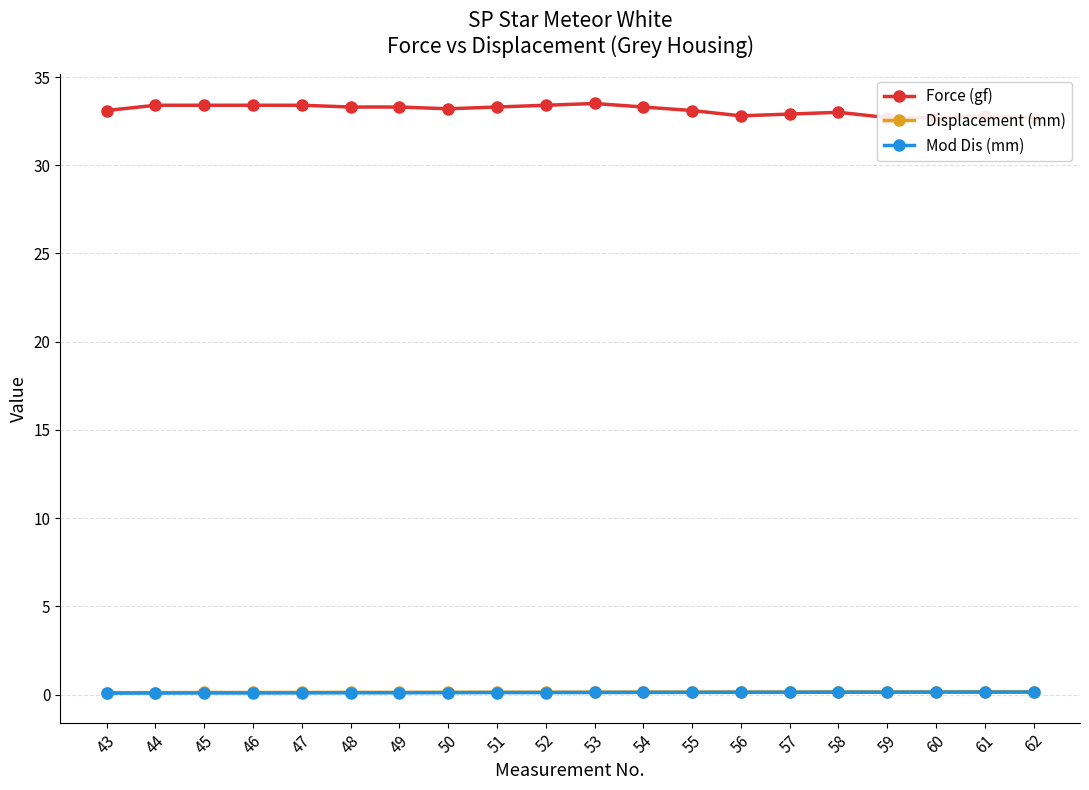

What is the sum of all Force (gf) values?

662.7